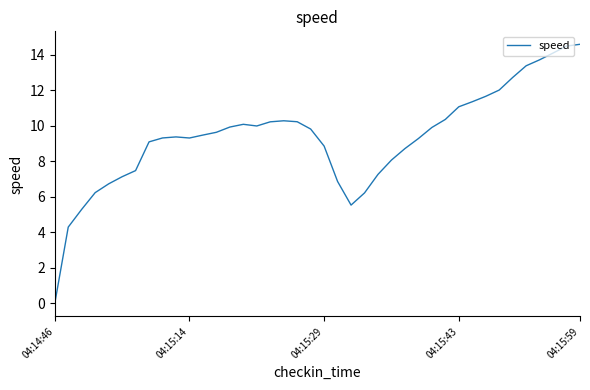

What is the difference between the maximum and minimum values?

14.6